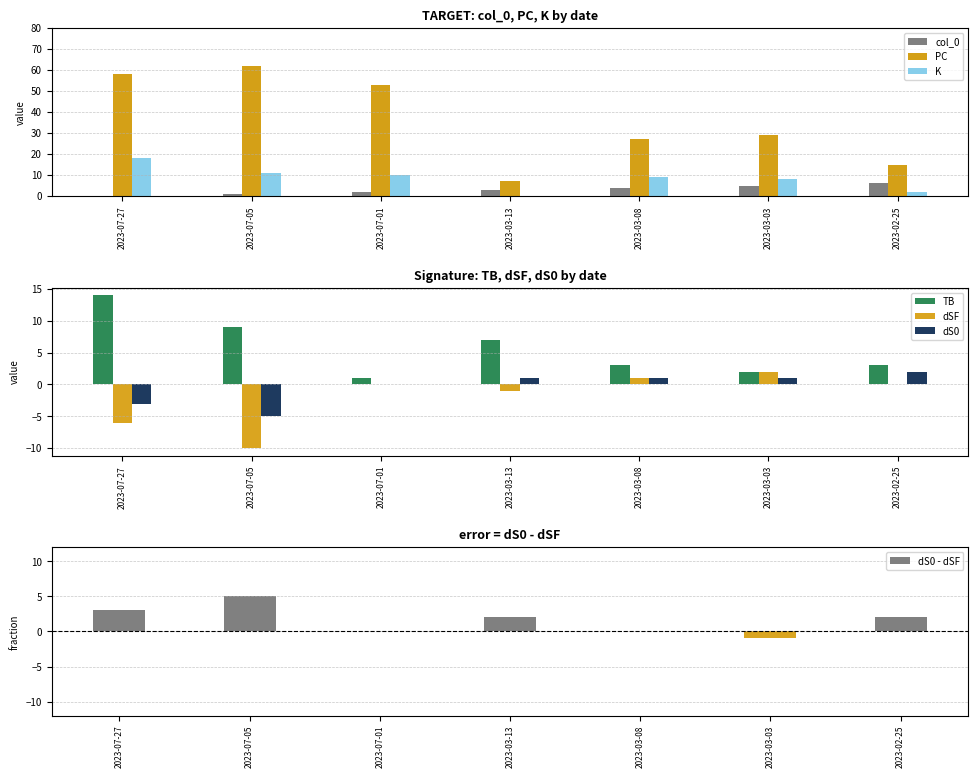

At which label is TB closest to 7?

2023-03-13